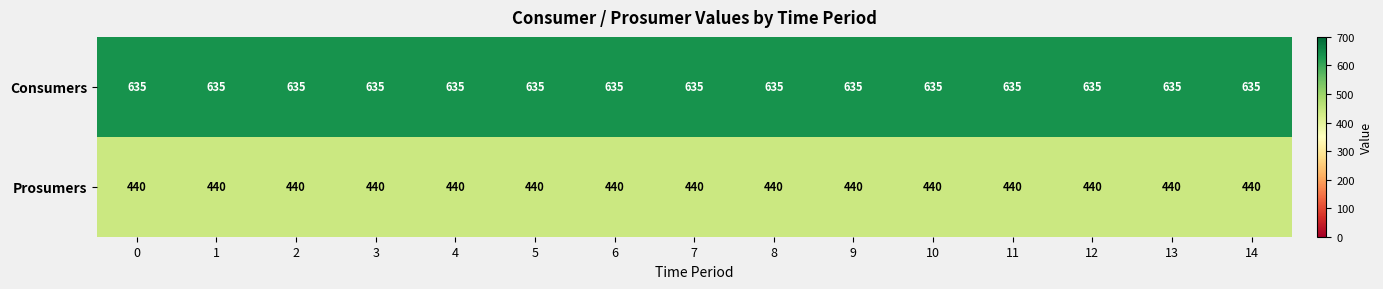

At 4, list the series in order from largest to smallest.

Consumers, Prosumers